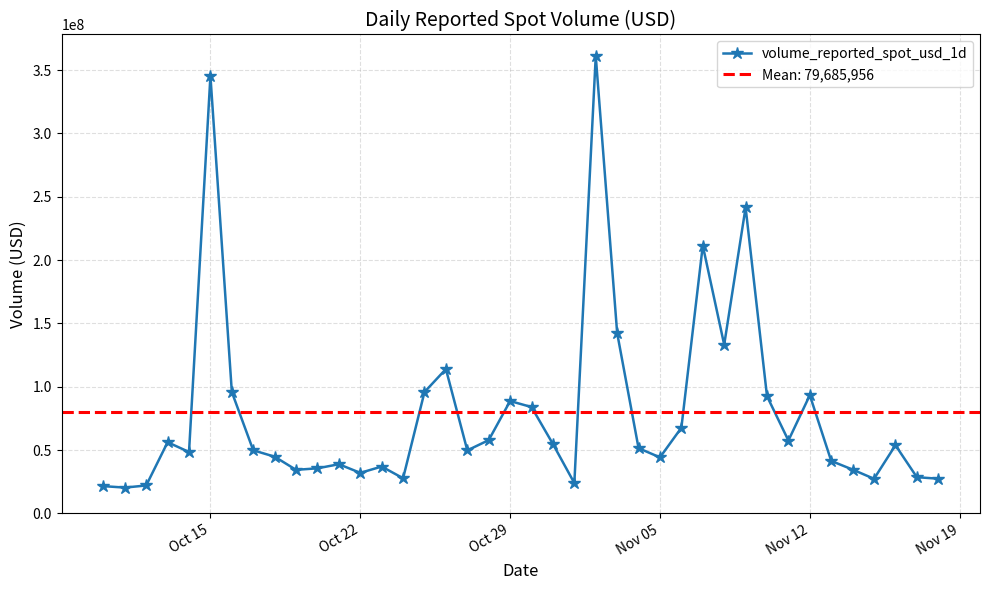

Reading right to left, list all the values displayed in this chart.

27362275.3	28558285.7	53803131.4	27287301.5	34553330.1	41388334.8	93308478.4	57503285.1	92523884.0	241590624.4	133164049.2	211479404.6	67585366.8	44194816.7	51453420.2	142410314.5	361119636.5	23898659.1	54737593.7	83936430.2	88683022.7	57826892.7	49717253.8	113950905.5	95813357.5	27711315.6	36953309.4	31975123.4	38791578.2	35567288.9	34352843.7	44747357.2	49786891.3	95807186.8	345429293.1	48454704.7	56169108.0	22016099.0	20335194.7	21490872.0